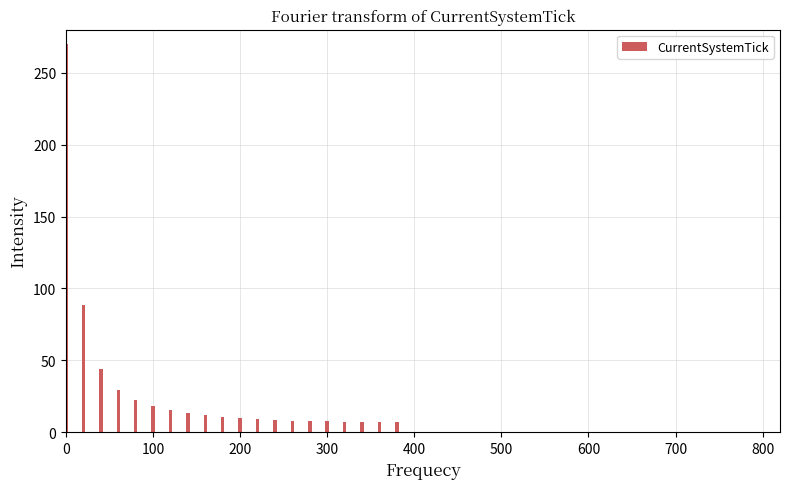

What is the value of the 9th bar from the left?

11.8